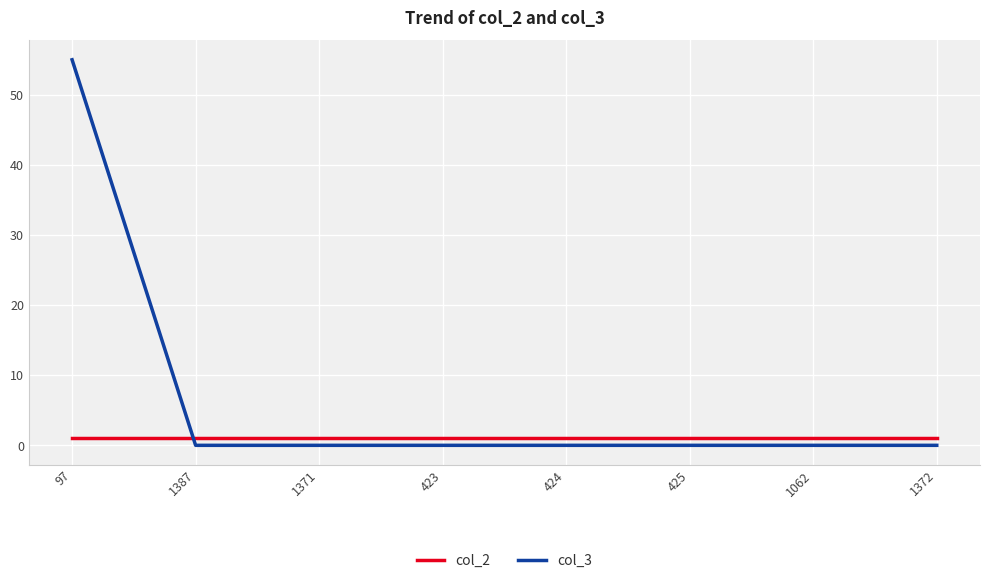

Rank the series by their average value, from lowest to highest.

col_2, col_3